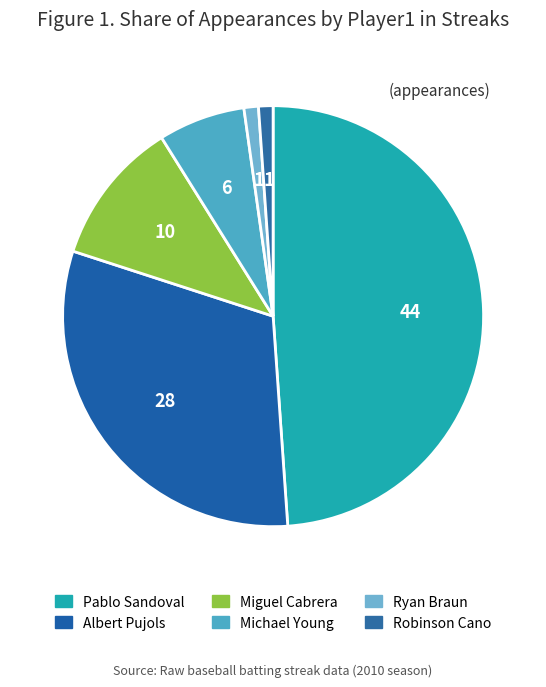

Is there a majority slice in this chart?

No